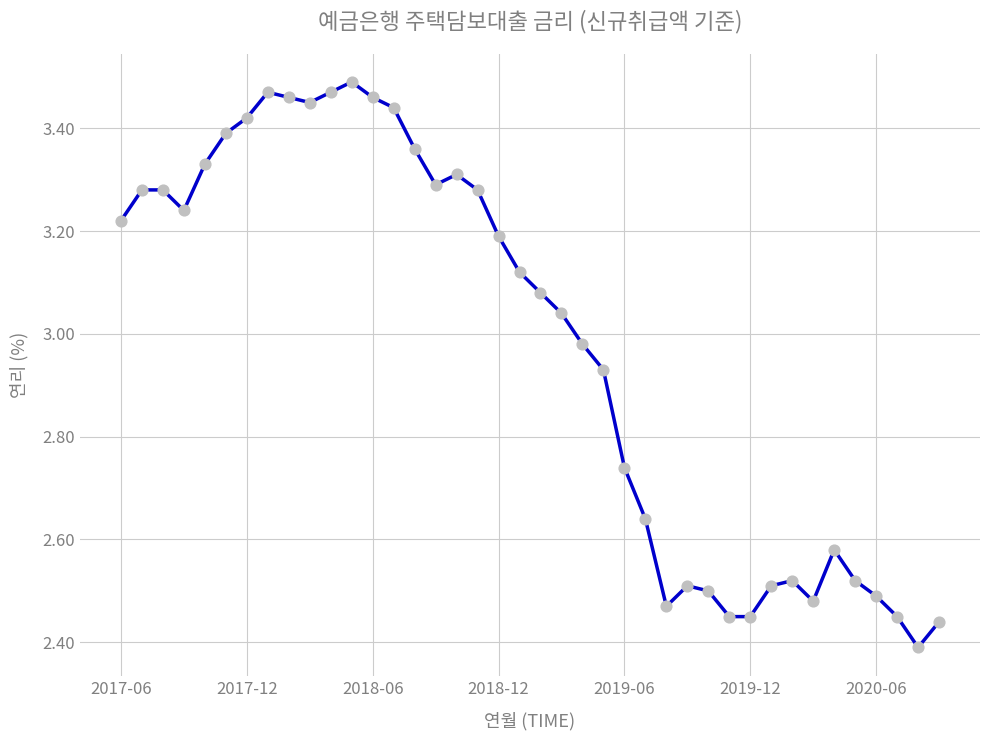

What is the difference between the maximum and minimum values?

1.1